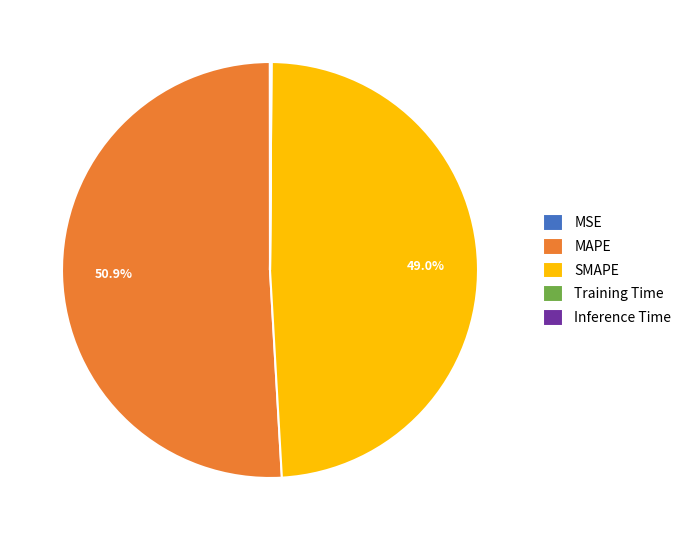

What is the majority slice?

MAPE